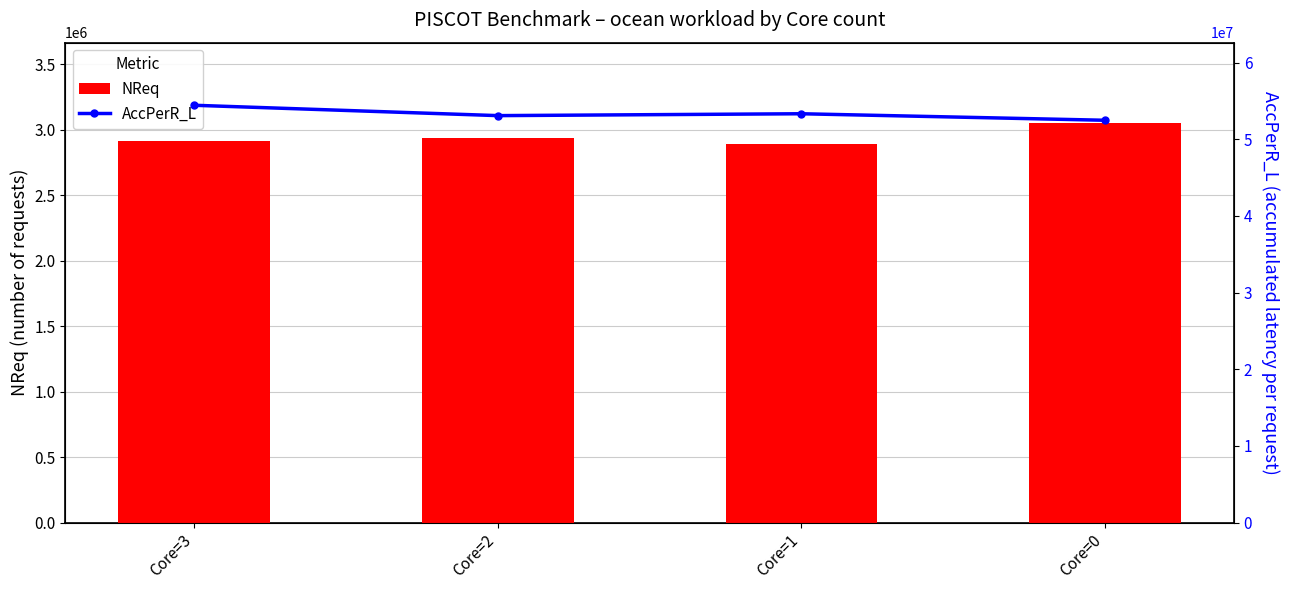

The value of NReq at Core=3 is 965438. True or false?

False